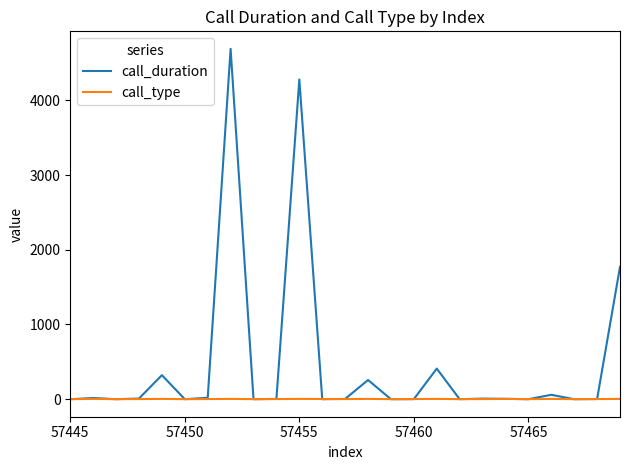

In call_type, how many points are higher than both neighbors (excluding endpoints)?

8